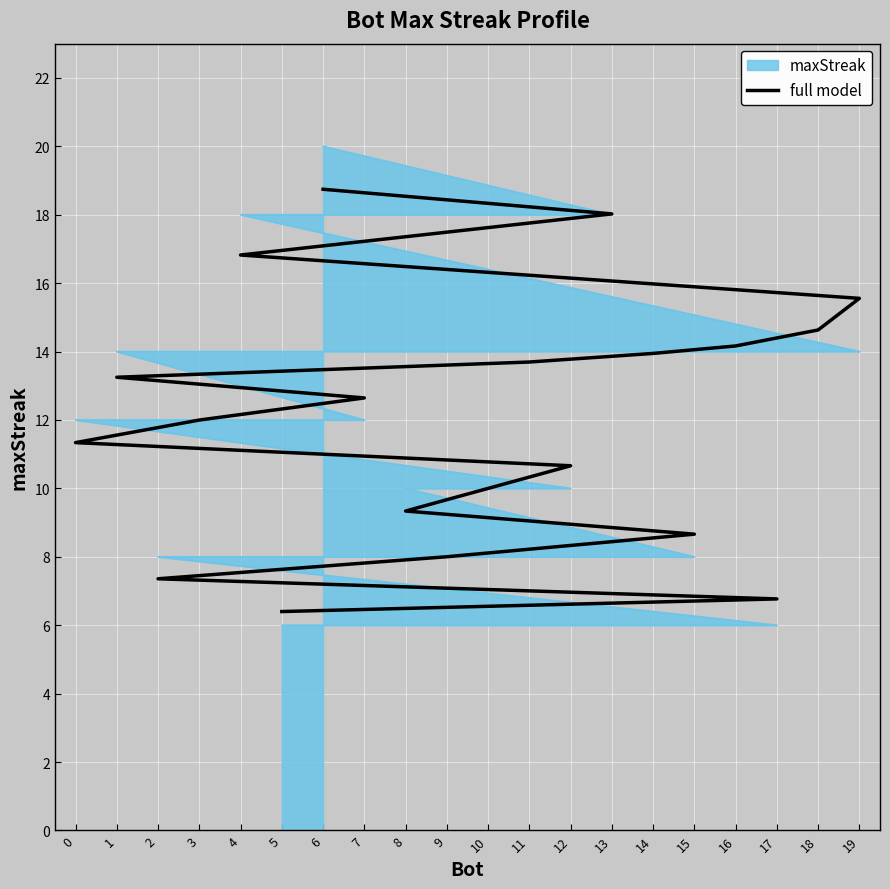

Approximately how many times larger is the value at 0 compared to 4?

0.7